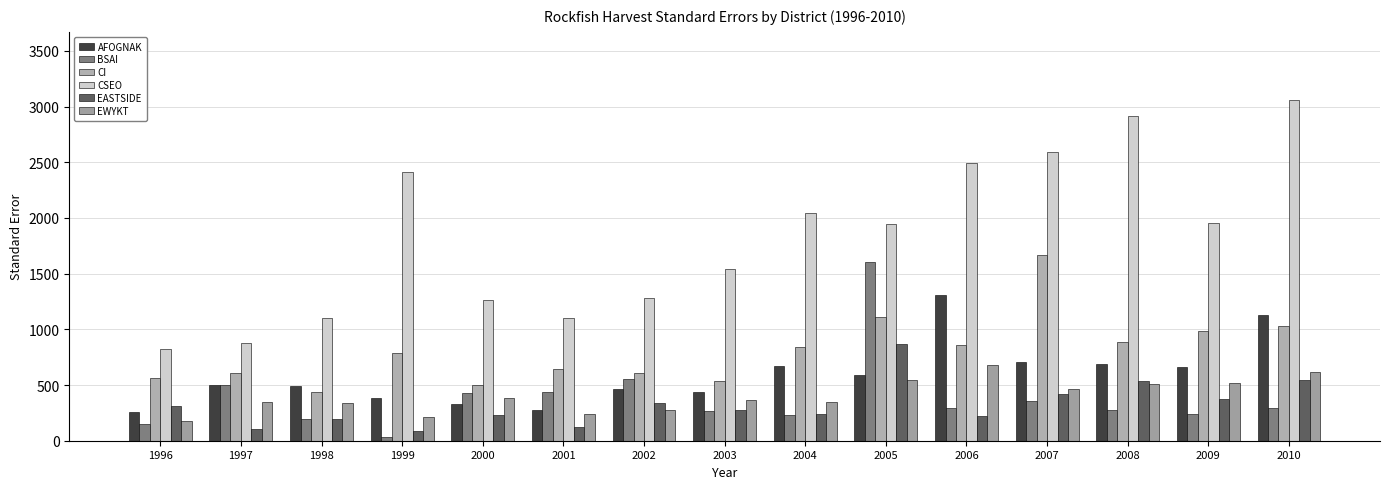

Is the value of CI at 1999 greater than the value of BSAI at 1999?

Yes